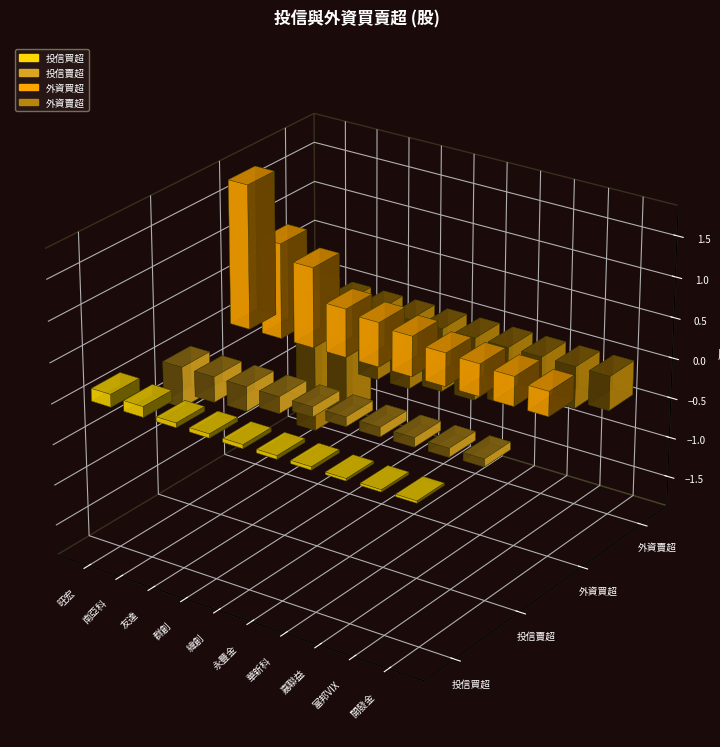

Where is 投信賣超 nearest to the value -2972500?

友達